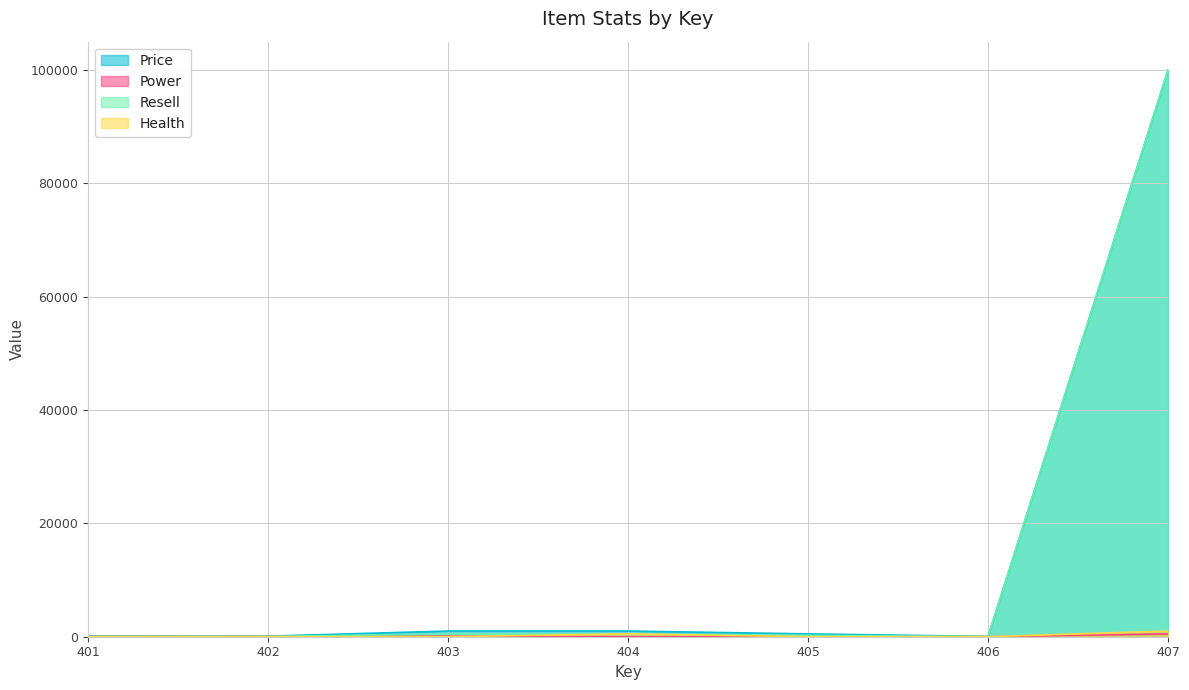

Between 404 and 403, which is larger?

404